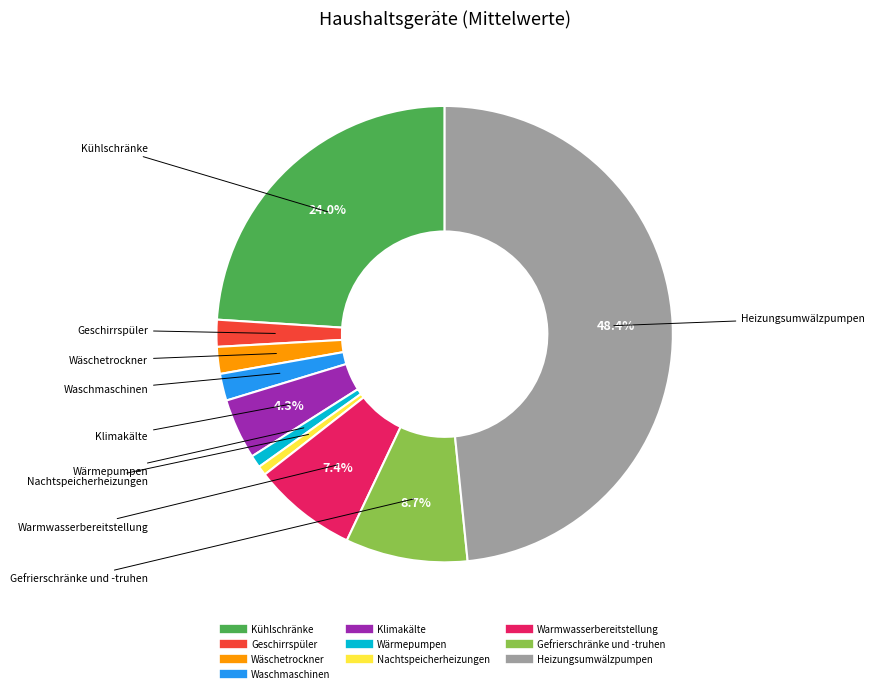

Do Warmwasserbereitstellung and Geschirrspüler together represent more than half of the pie?

No